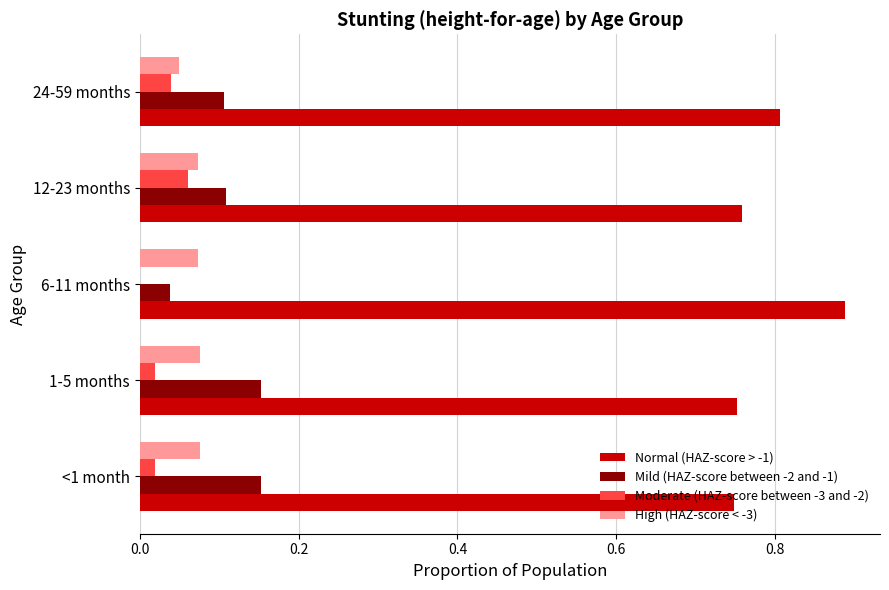

What is the sum of all Mild (HAZ-score between -2 and -1) values?

0.6